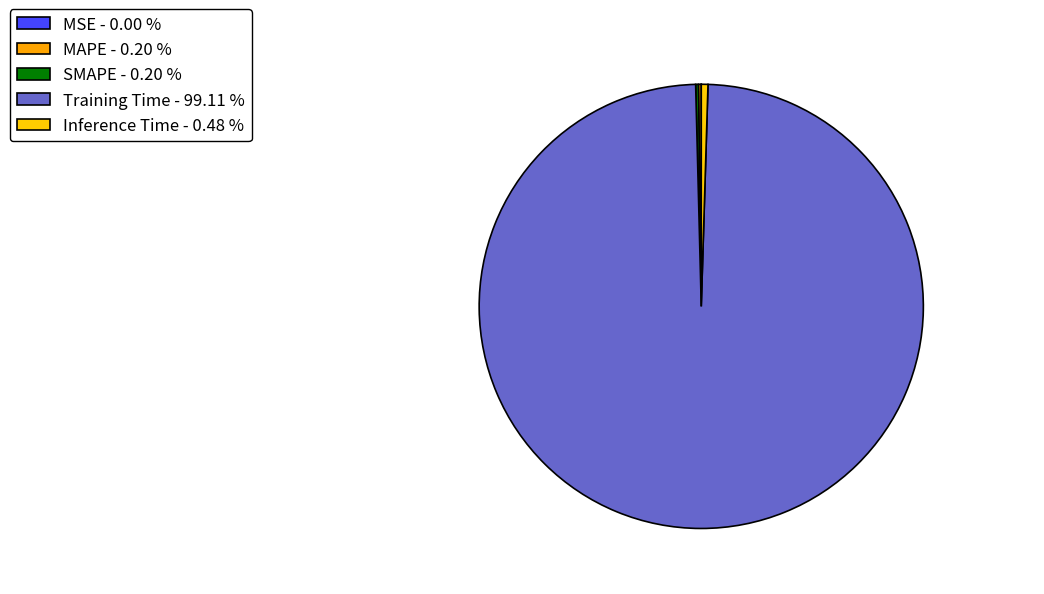

Does Training Time represent more than half of the total?

Yes